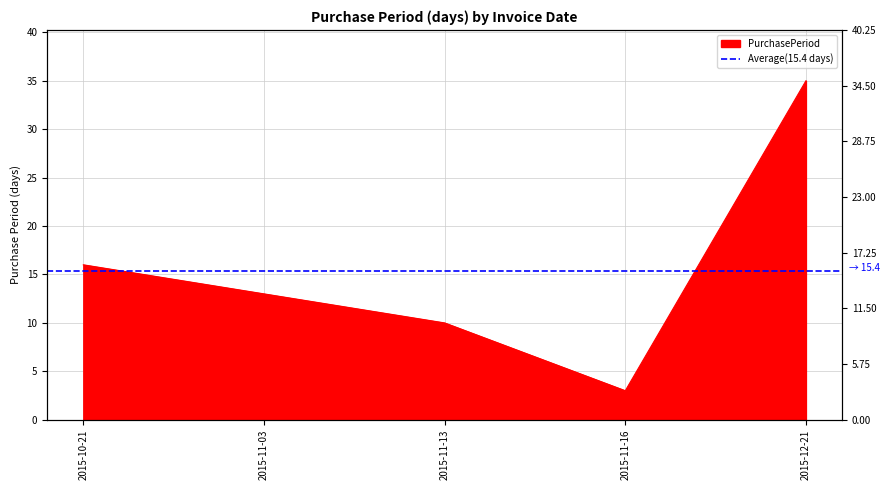

The chart shows a value of 15 at 2015-12-21. True or false?

False